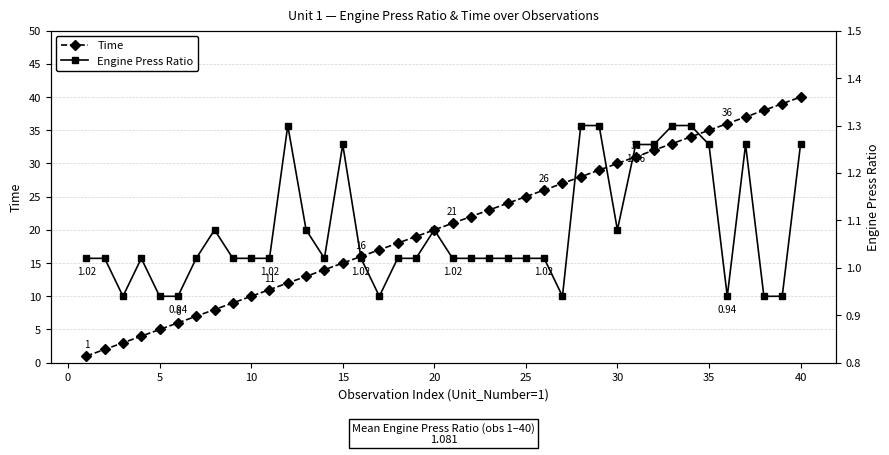

True or false: Time has more than 1 interior local peaks.

False